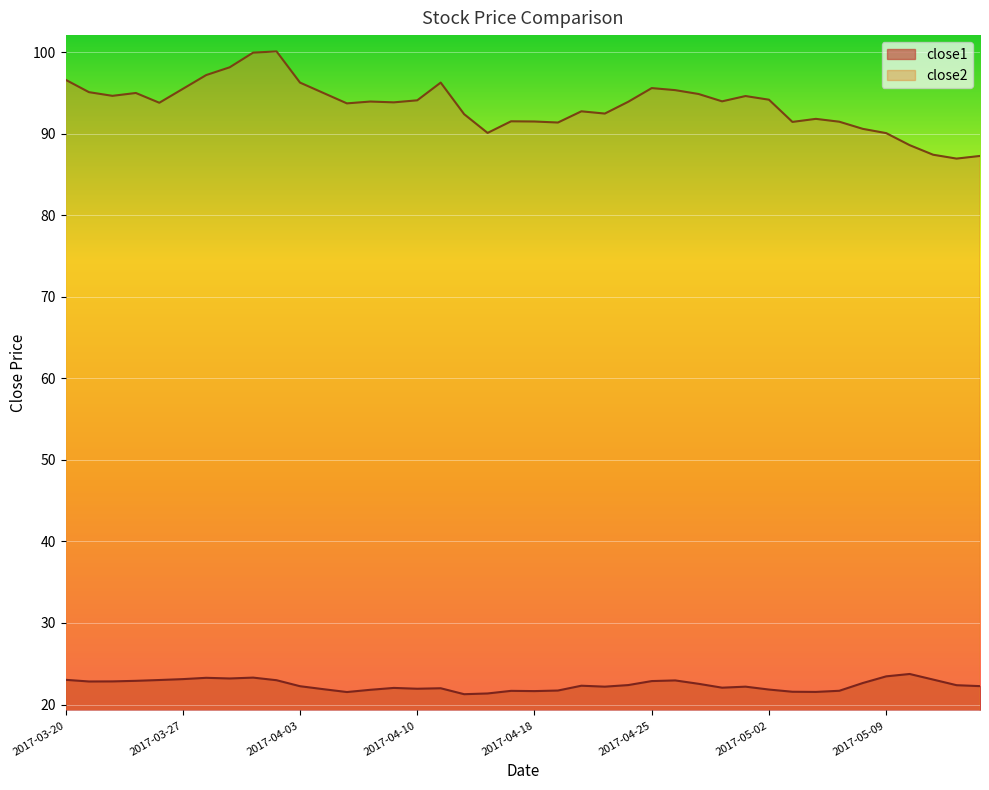

Is it true that close2 equals 95.4 at 2017-04-26?

True